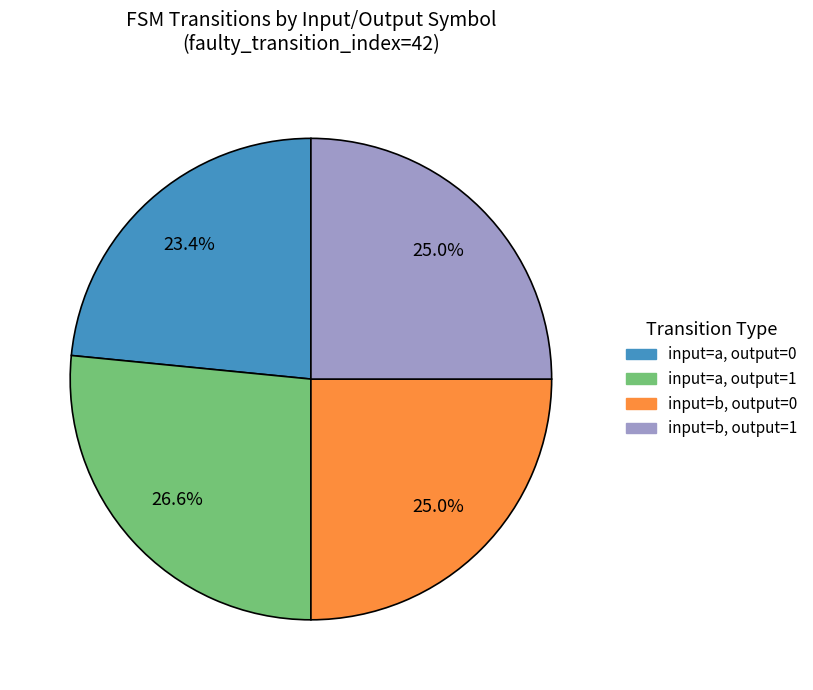

The input=b, output=0 slice represents 42% of the pie. True or false?

False